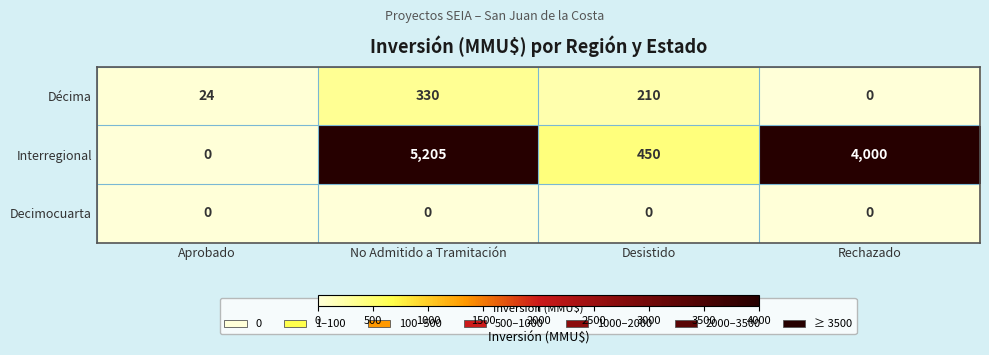

The value of Décima at No Admitido a Tramitación is 80. True or false?

False